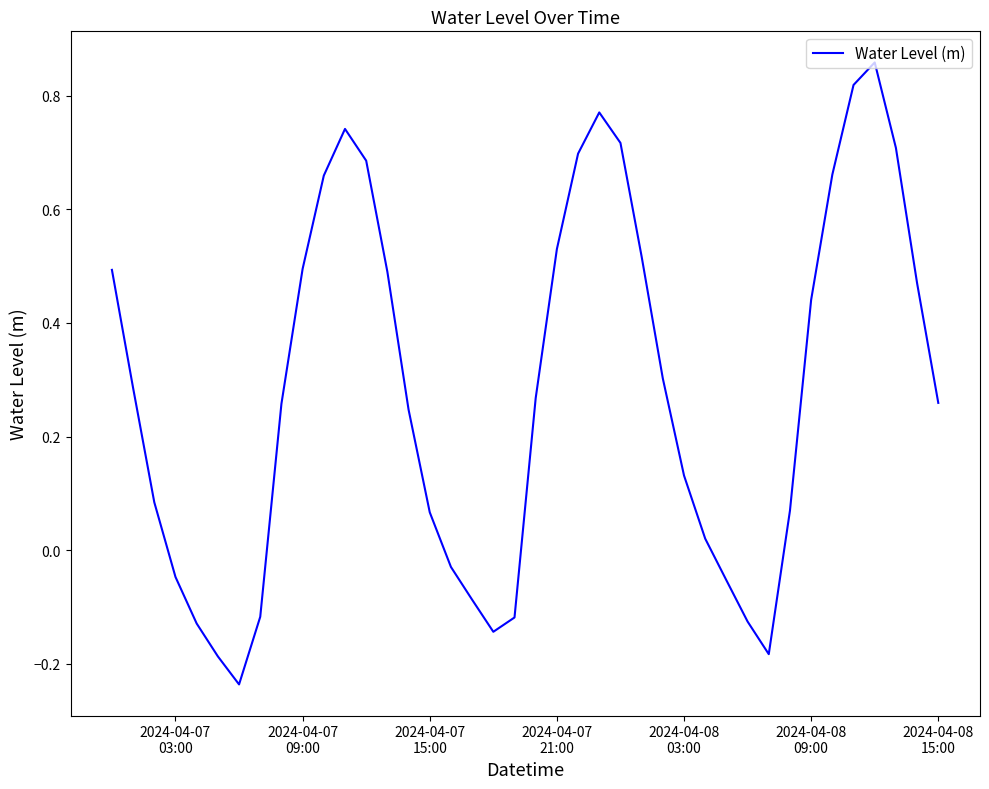

What is the difference between the maximum and minimum values?

1.1